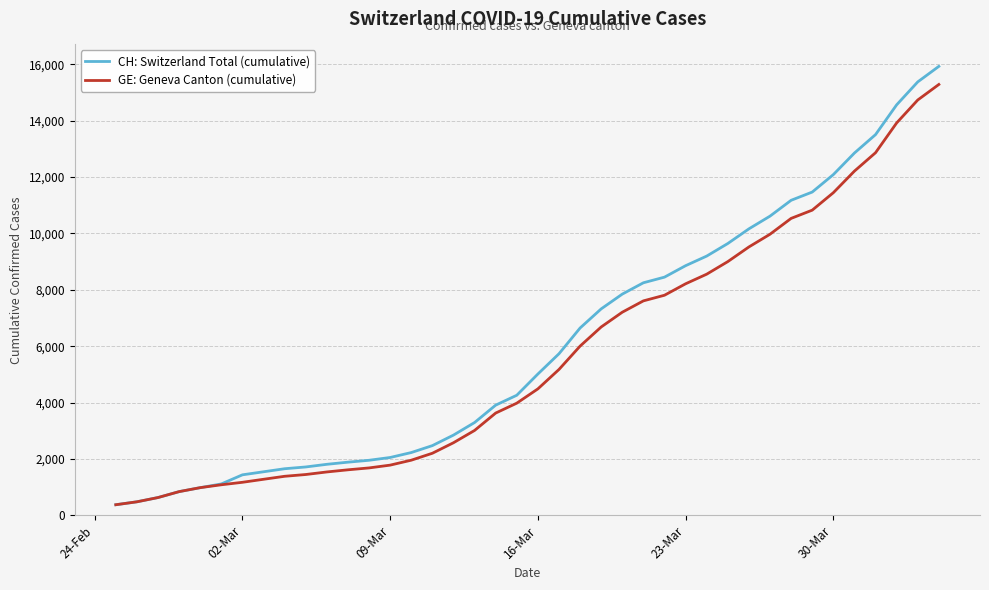

Which series has the largest range (max minus min)?

CH: Switzerland Total (cumulative)